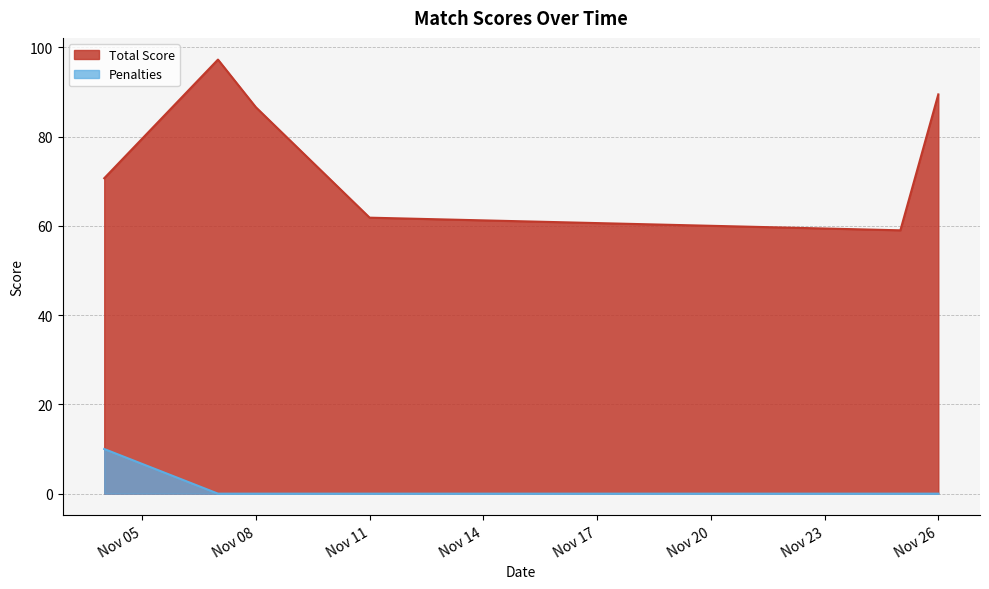

Which series has the largest total across all categories?

Total Score